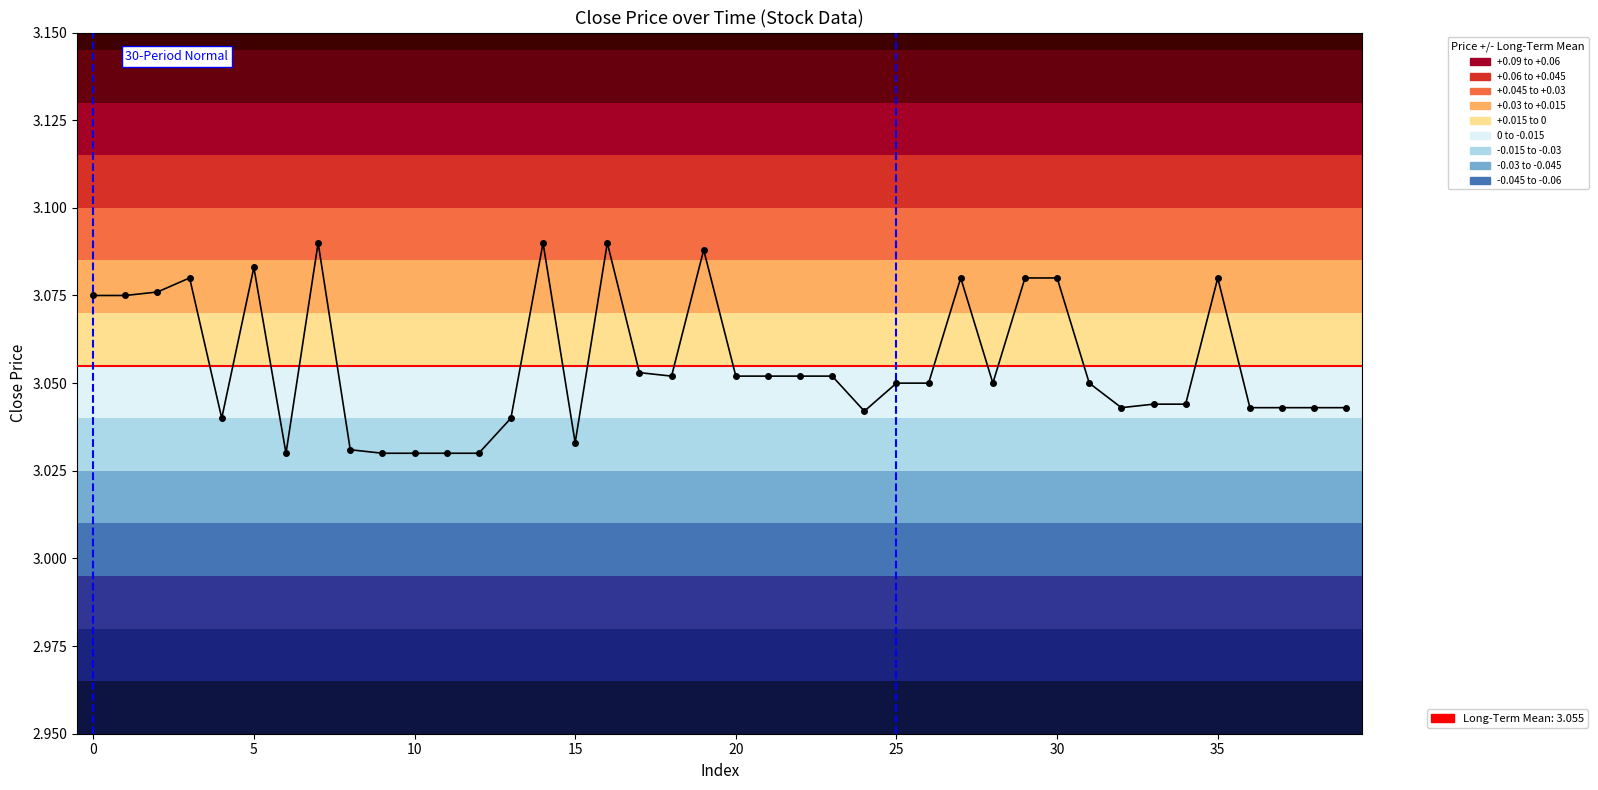

What is the sum of all values?

122.2